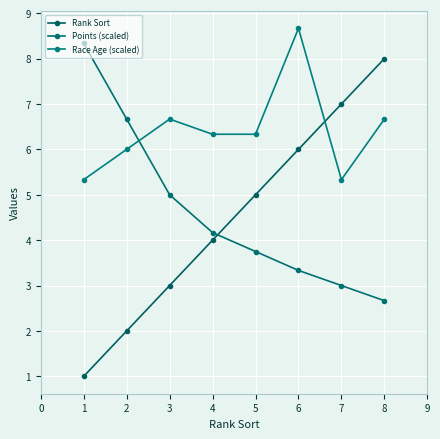

How many lines are shown in the chart?

3